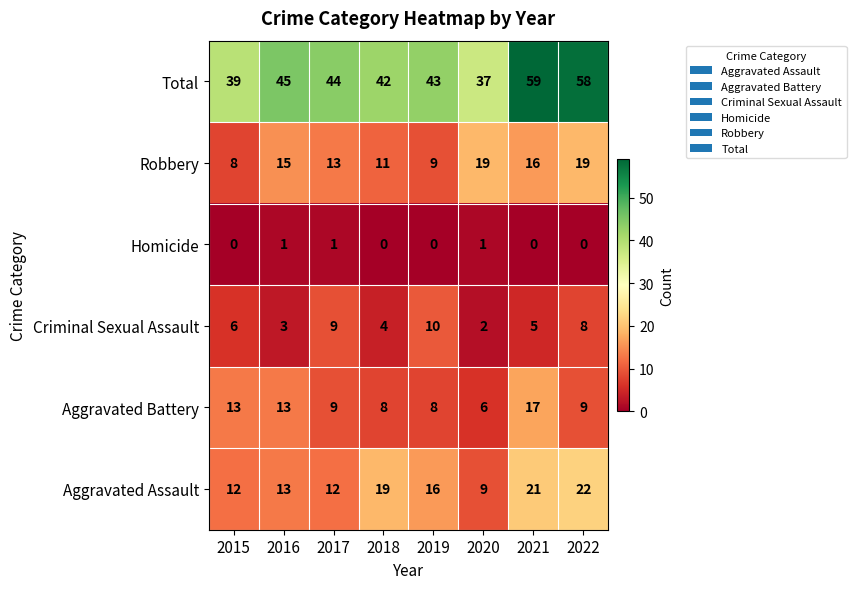

Which category has the highest value across all series?

2021